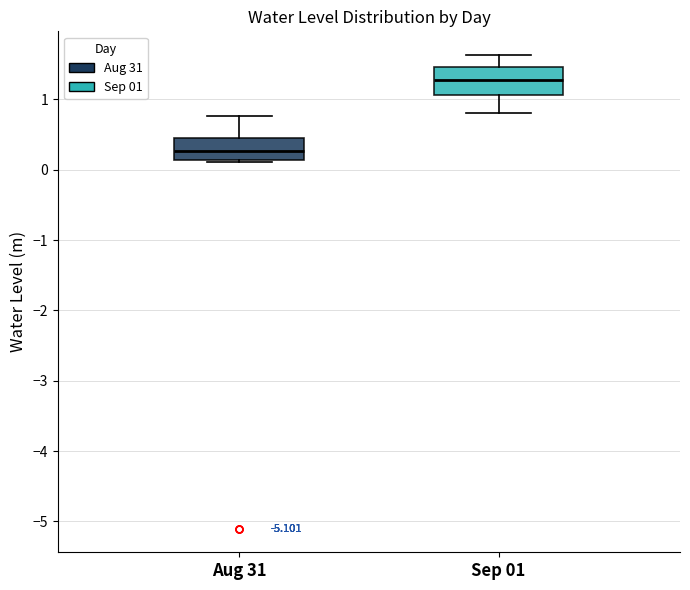

Reading left to right, read every box against the y-axis: the position of its median line, the range the box covers, and the ends of its whiskers. The values are not printed on the chart, so give them approximately, as read against the axis.

Aug 31: median 0.3, box 0.1 to 0.4, whiskers 0.1 (just below the box's lower edge) to 0.8
Sep 01: median 1.3, box 1.1 to 1.5, whiskers 0.8 to 1.6